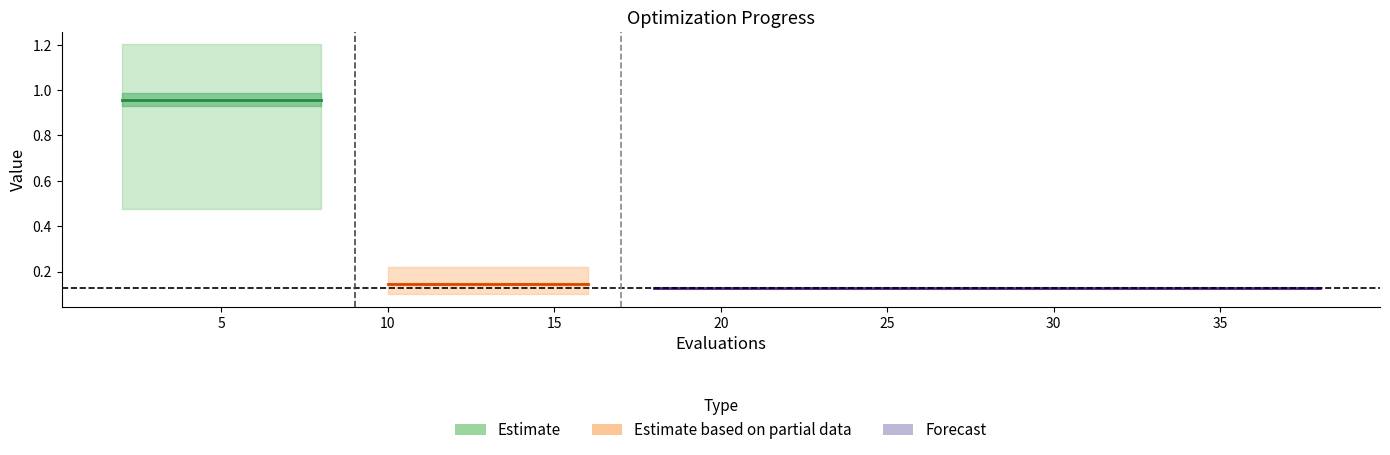

True or false: best and mean intersect in this chart.

False